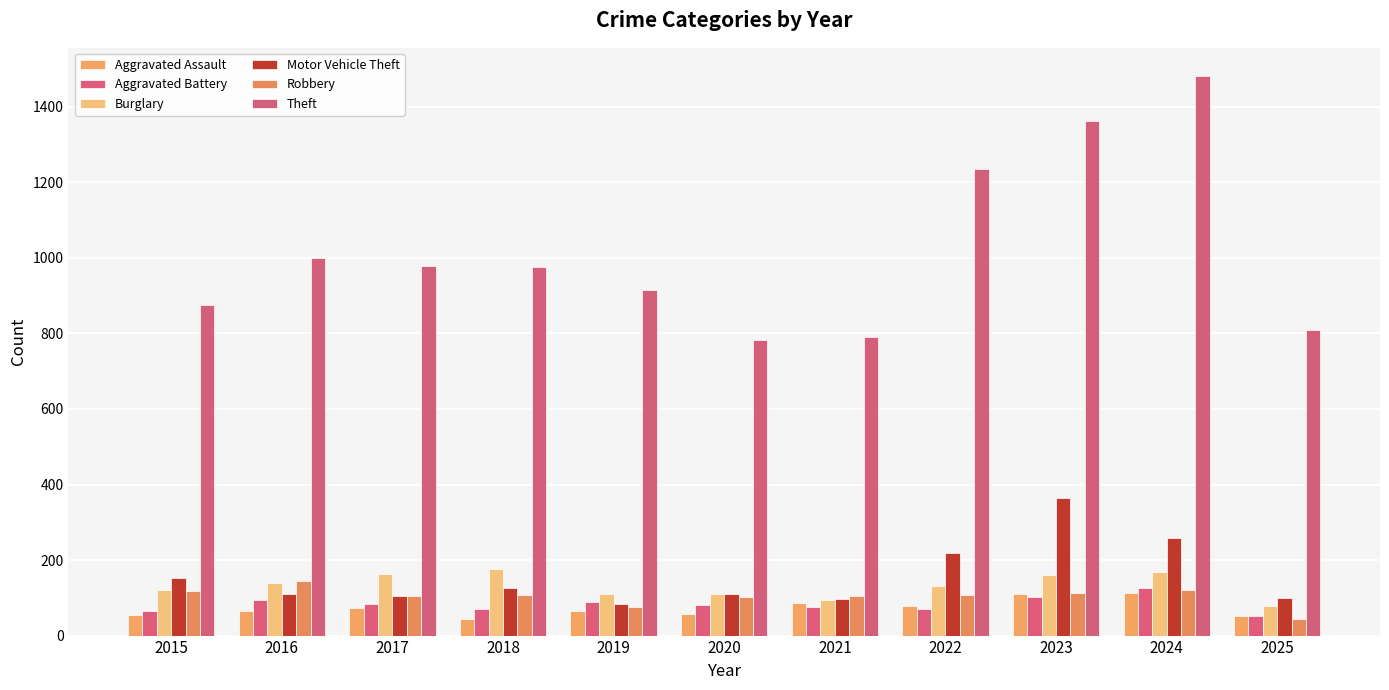

What is the value of the Robbery bar at the 5th from the left?

75